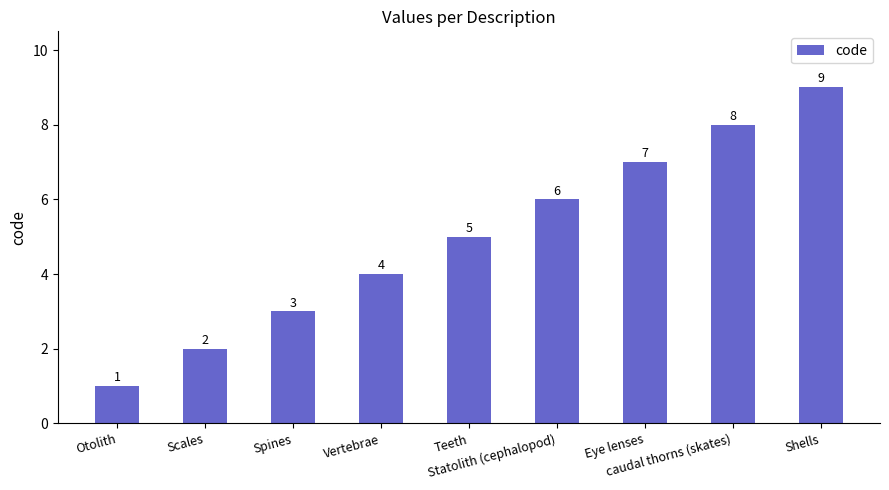

Read the value at Scales.

2